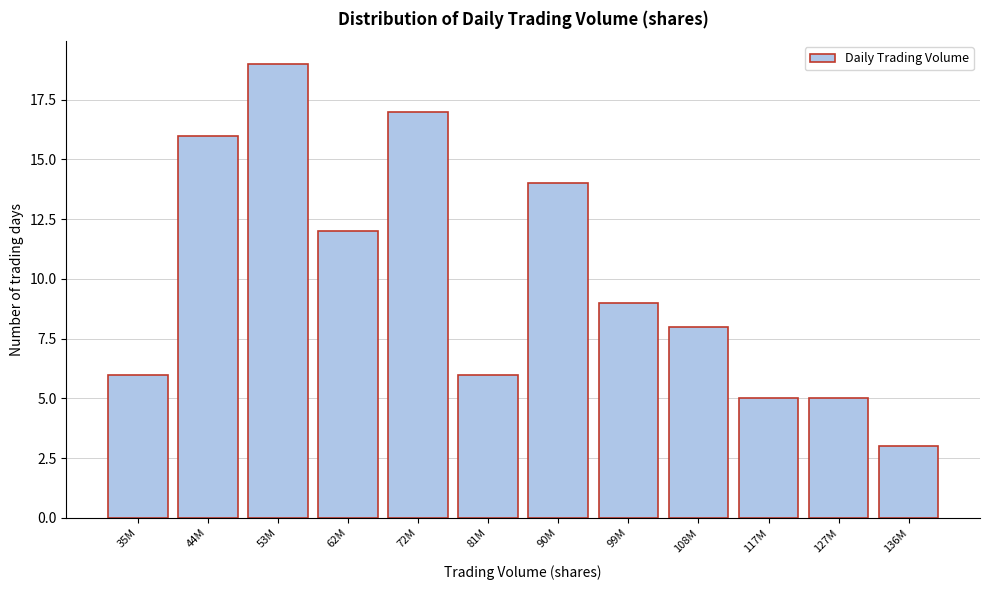

Reading left to right, list all the values displayed in this chart.

35M=6	44M=16	53M=19	62M=12	72M=17	81M=6	90M=14	99M=9	108M=8	117M=5	127M=5	136M=3